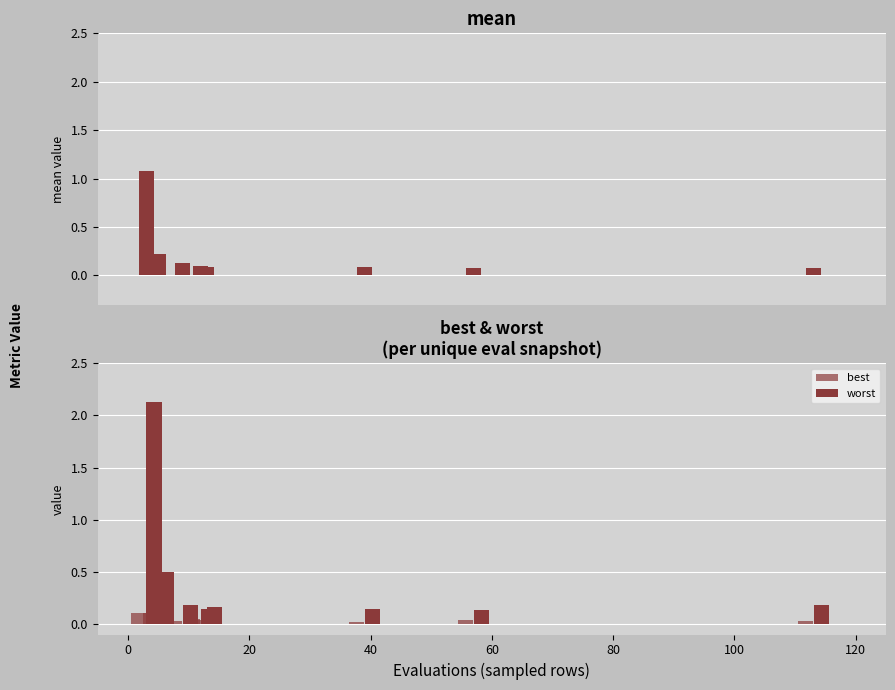

What is the spread (max minus min) of values at 100?

0.1